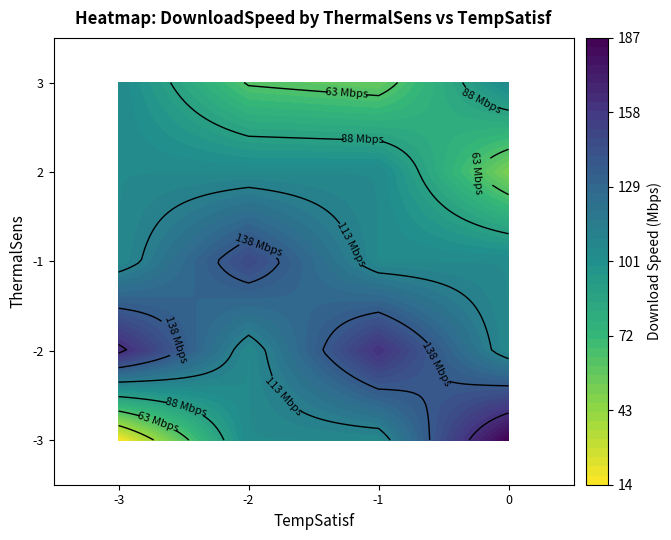

What is the sum of all values?

1225.0